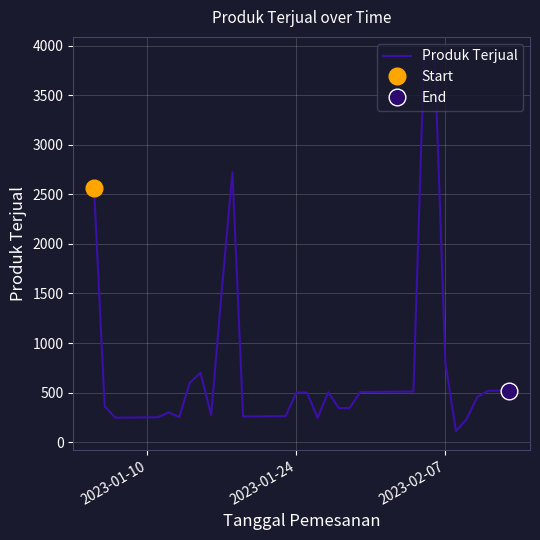

What is the lowest value of the Produk Terjual series?

111